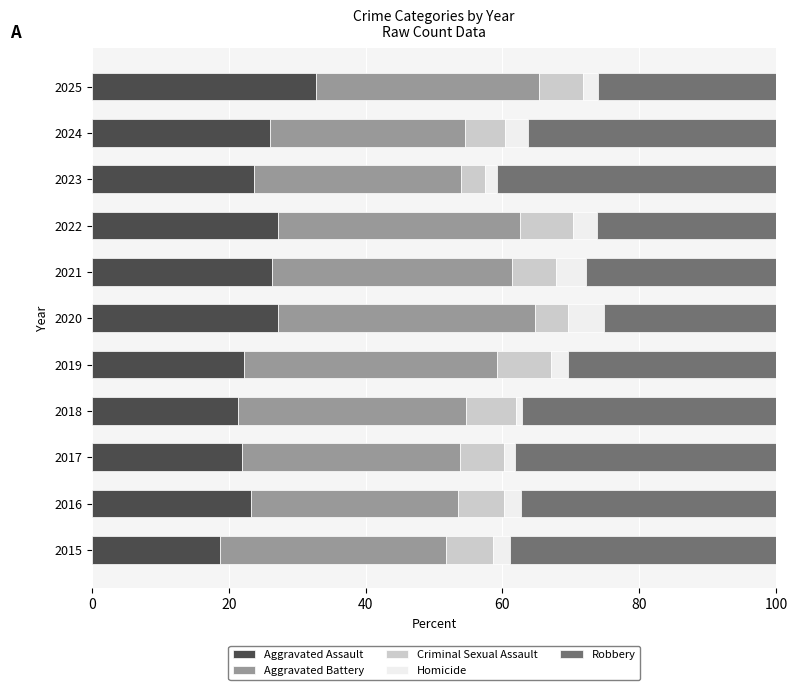

At which label does Aggravated Assault reach its minimum?

2015